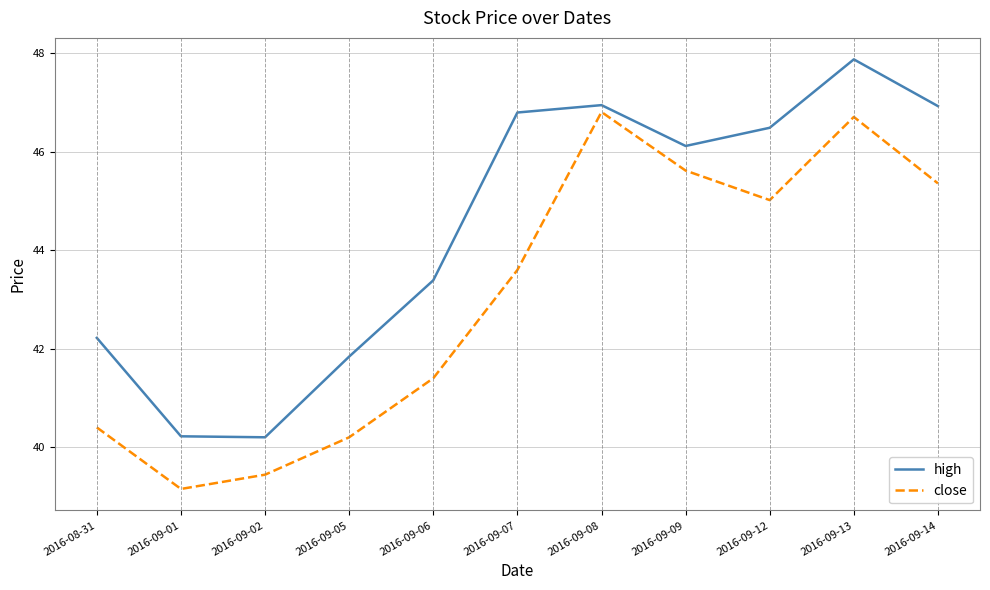

Which series changed the most between 2016-09-06 and 2016-09-07?

high